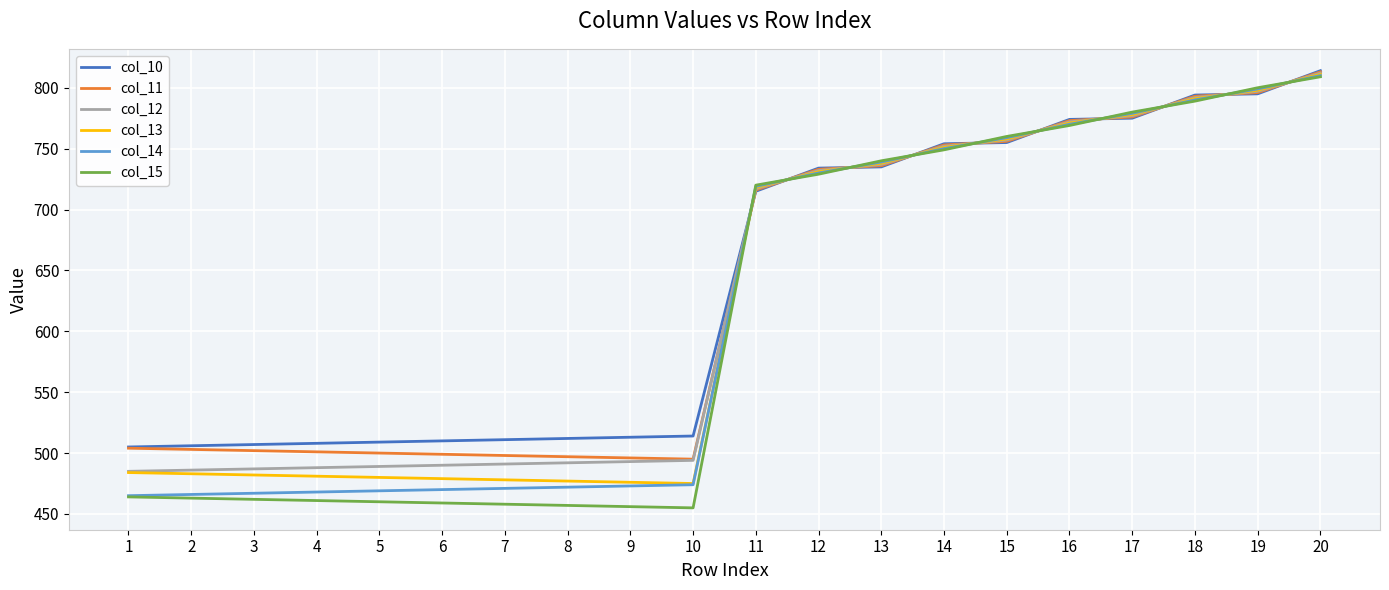

What is the spread (max minus min) of values at 1?

41.0